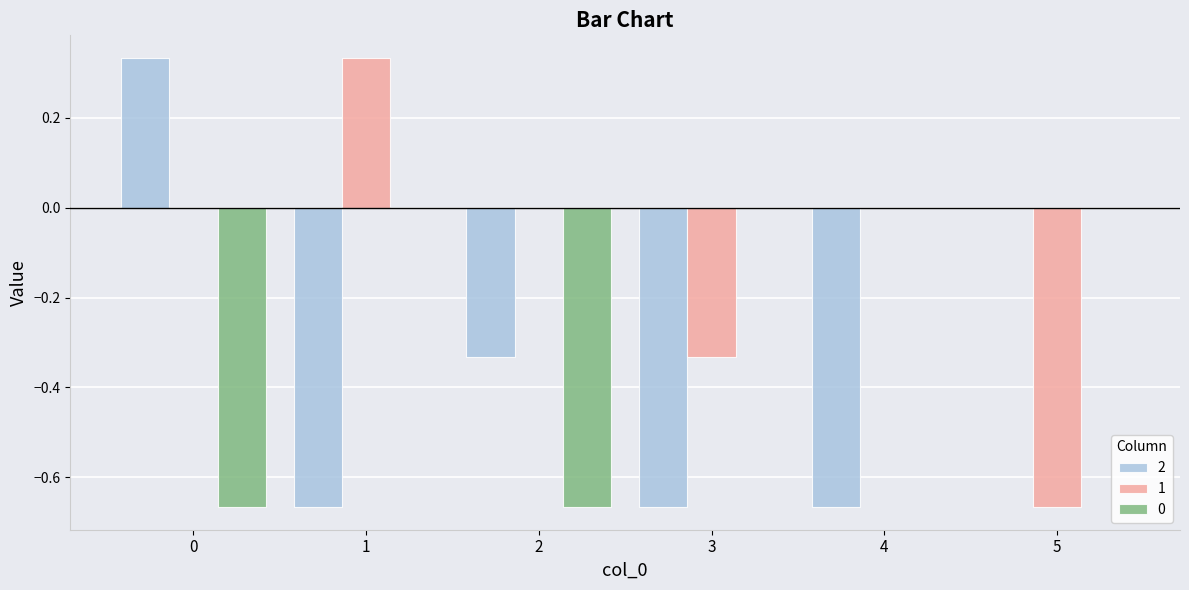

What is the sum of all 2 values?

-2.0